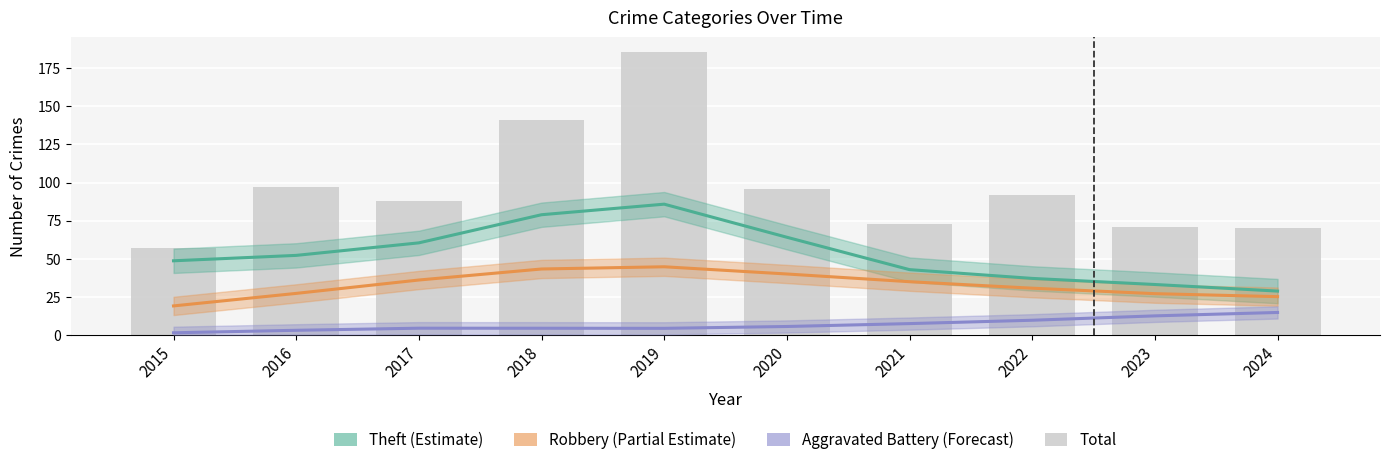

What are all the series names shown in the legend?

Theft (Estimate), Robbery (Partial Estimate), Aggravated Battery (Forecast), Total